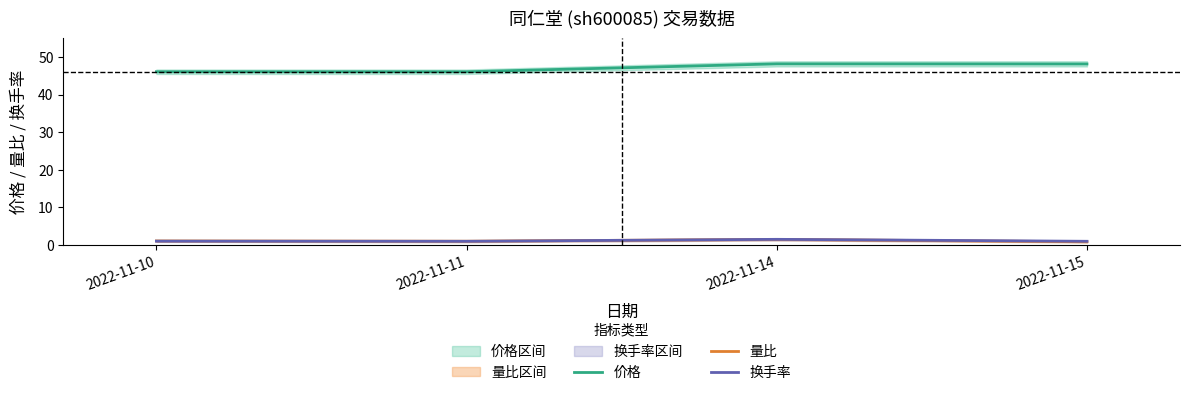

True or false: 量比 and 价格 cross at least once.

False